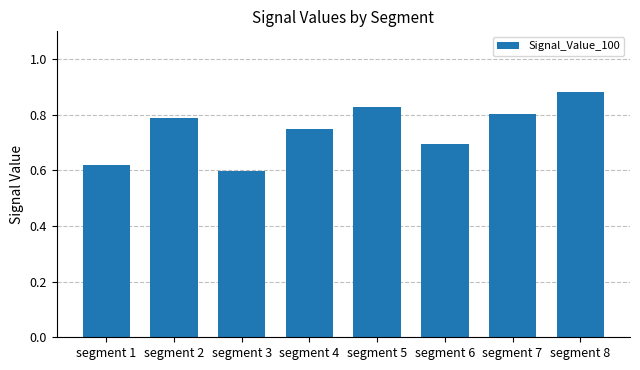

What is the difference between the maximum and minimum values?

0.3